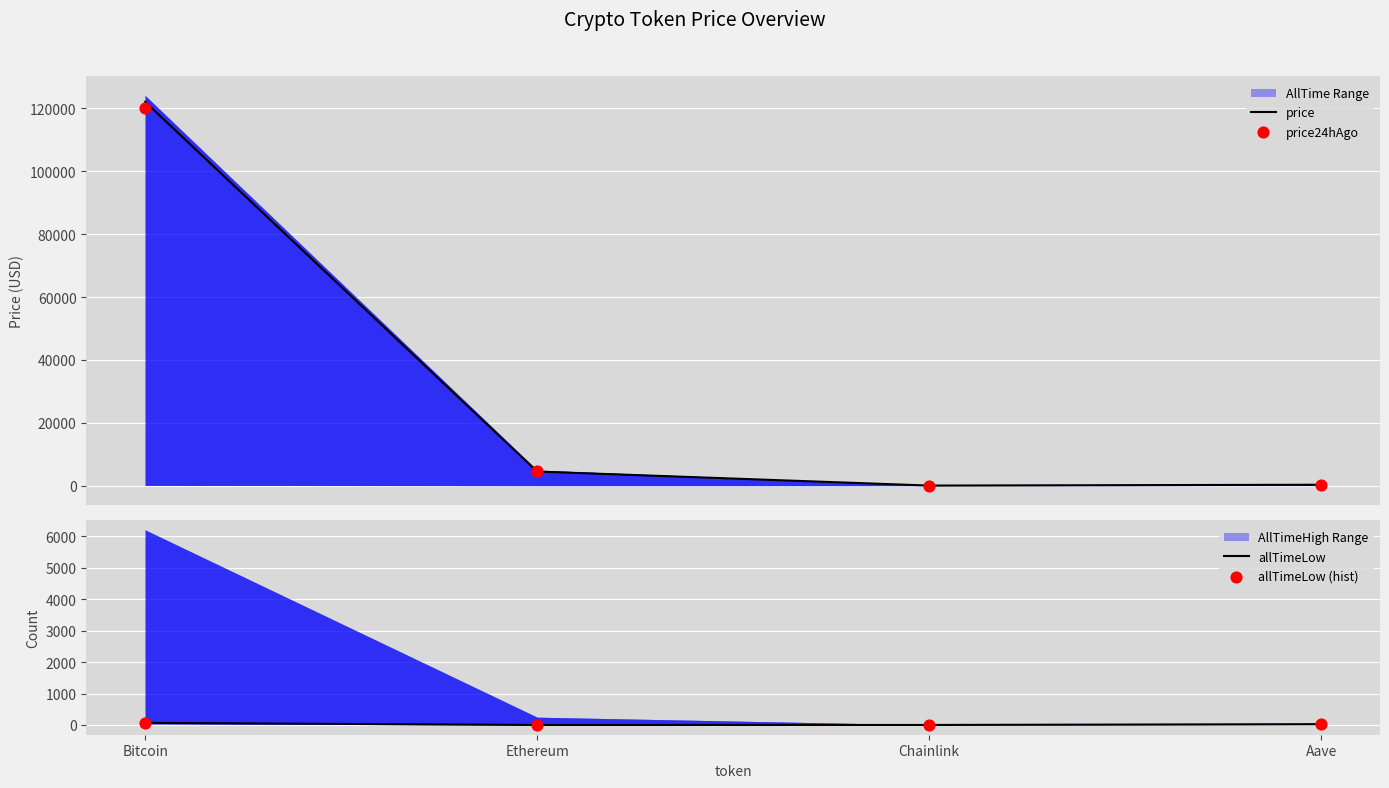

True or false: price has more than 2 interior local peaks.

False